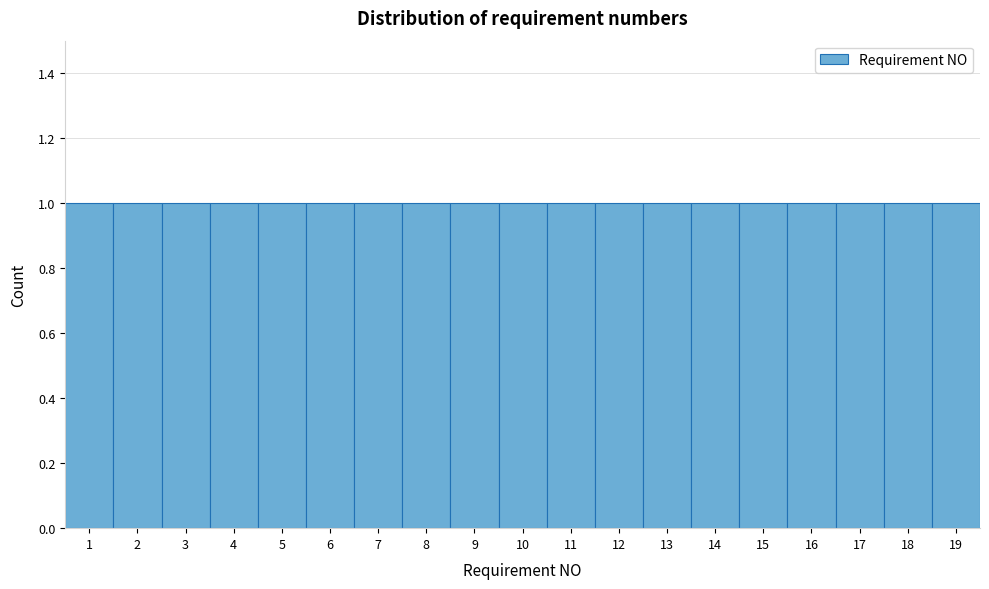

Reading left to right, transcribe this chart: for each bar, give the range it covers on the x-axis and its height. The values are not printed on the chart, so give them approximately, as read against the axis.

0.5 to 1.5: 1
1.5 to 2.5: 1
2.5 to 3.5: 1
3.5 to 4.5: 1
4.5 to 5.5: 1
5.5 to 6.5: 1
6.5 to 7.5: 1
7.5 to 8.5: 1
8.5 to 9.5: 1
9.5 to 10.5: 1
10.5 to 11.5: 1
11.5 to 12.5: 1
12.5 to 13.5: 1
13.5 to 14.5: 1
14.5 to 15.5: 1
15.5 to 16.5: 1
16.5 to 17.5: 1
17.5 to 18.5: 1
18.5 to 19.5: 1